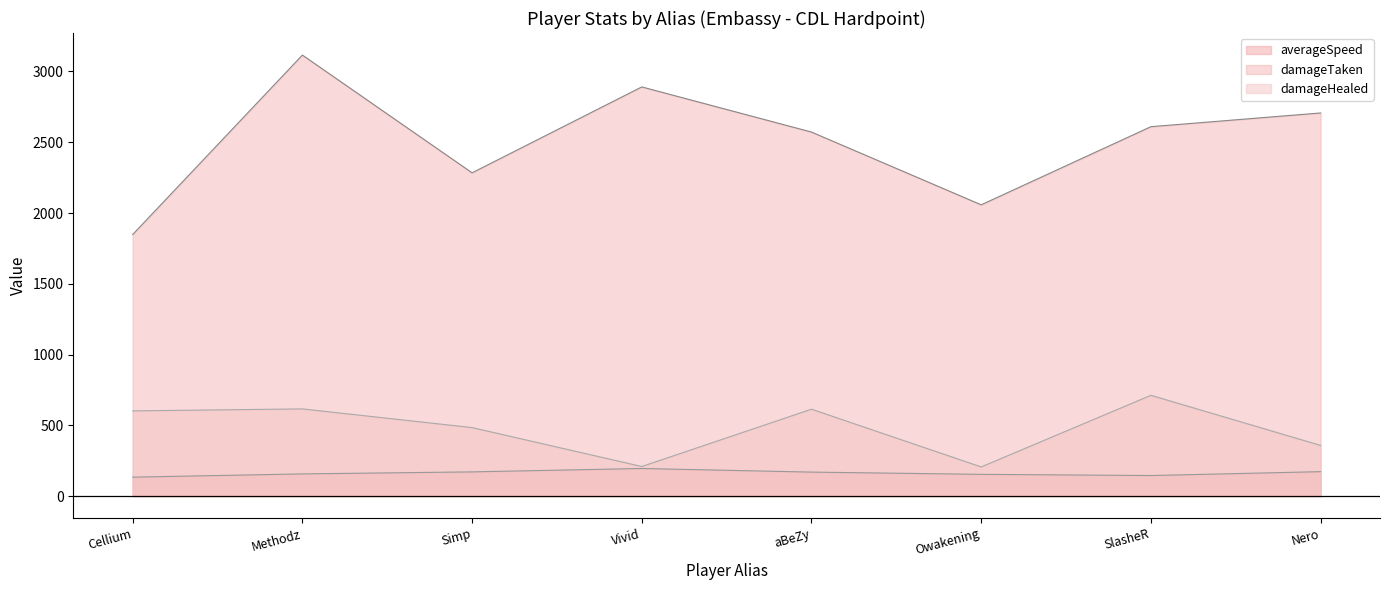

True or false: averageSpeed (line) and damageTaken (line) cross at least once.

False